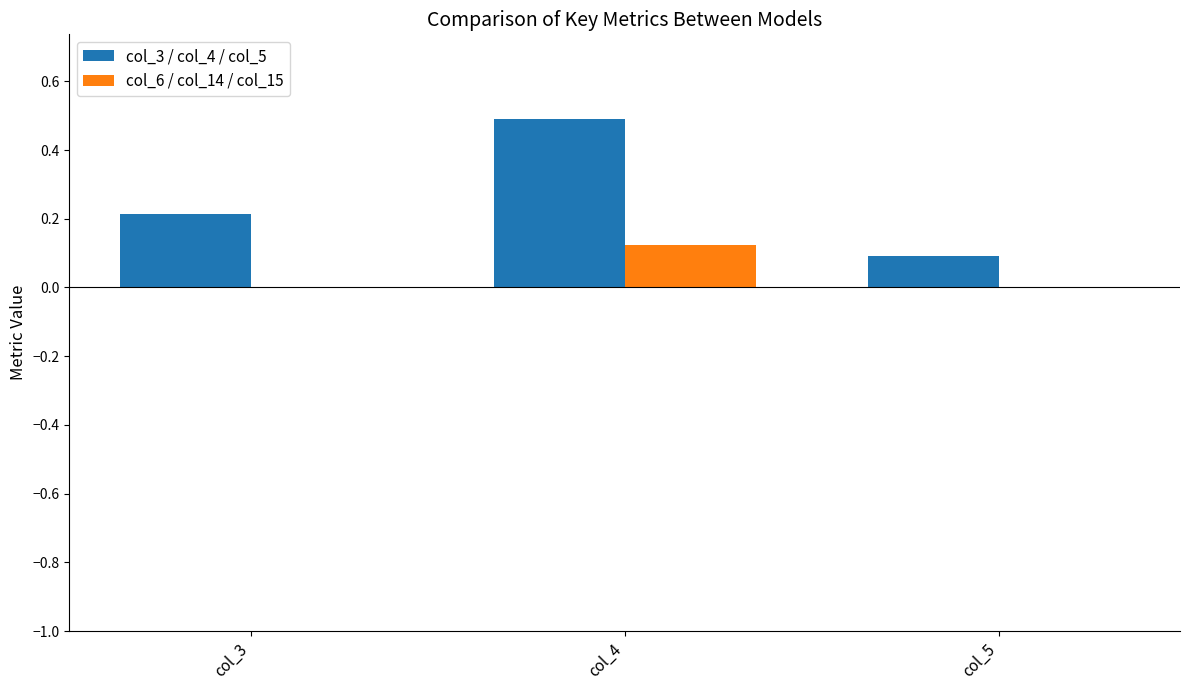

The value of col_3 / col_4 / col_5 at col_4 is 0.5. True or false?

True